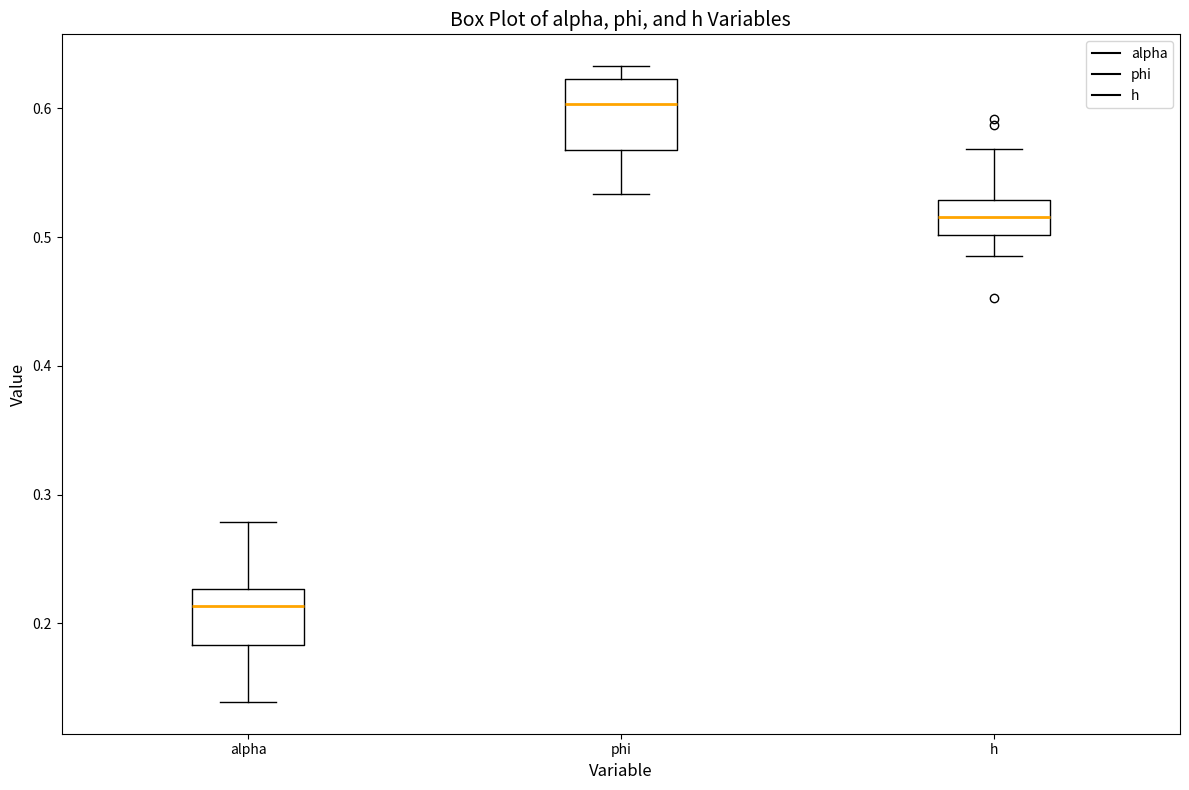

Where does the upper whisker of the box for h end on the y-axis? The values are not printed on the chart, so give them approximately, as read against the axis.

0.57